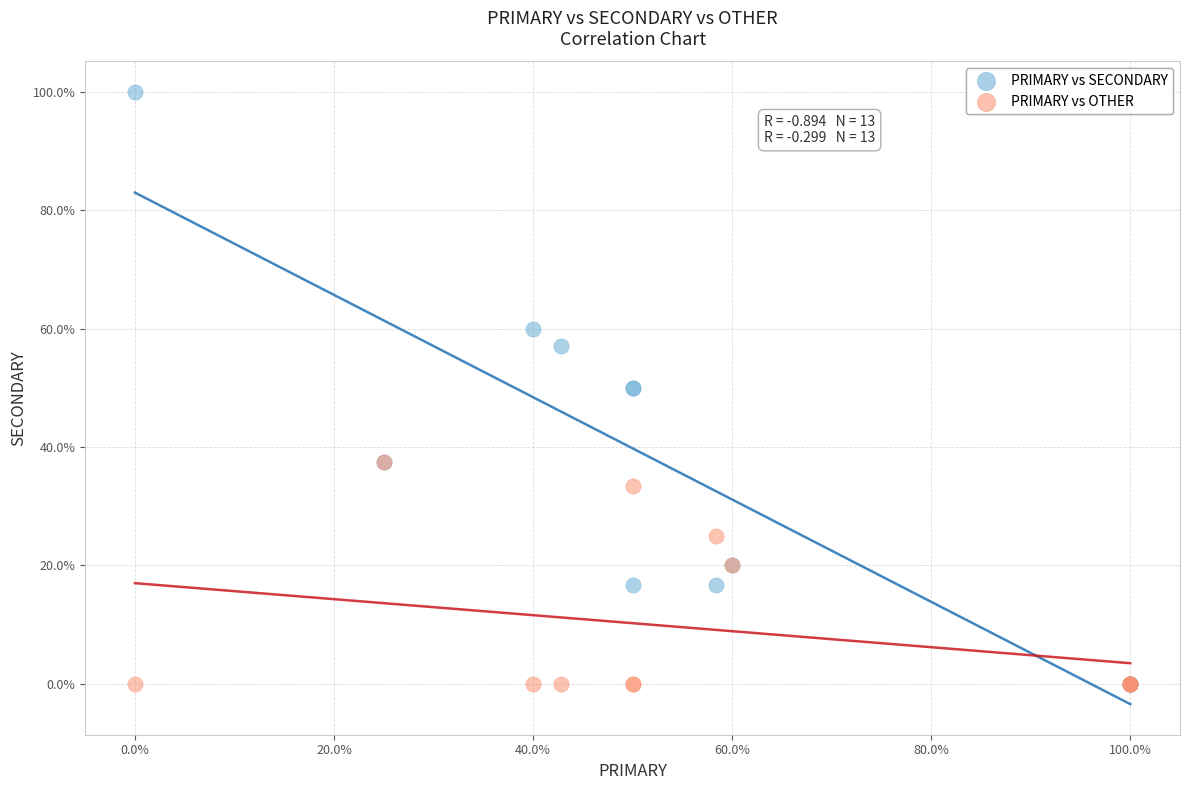

Which series contains the highest Y value?

PRIMARY vs SECONDARY